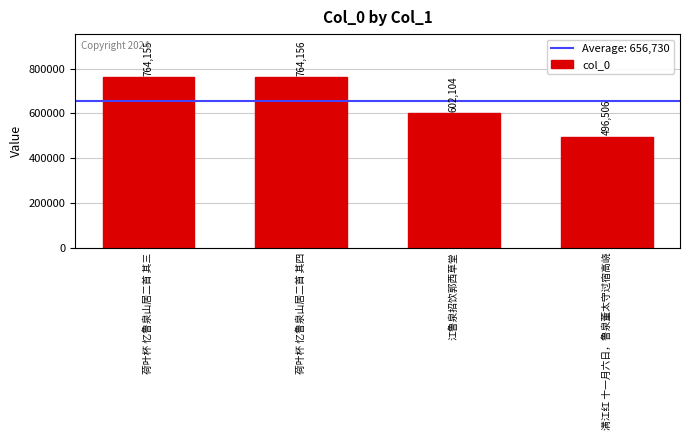

Reading left to right, list all the values displayed in this chart.

荷叶杯 忆鲁泉山居二首 其三=764155	荷叶杯 忆鲁泉山居二首 其四=764156	江鲁泉招饮郭西草堂=602104	满江红 十一月六日，鲁泉董太守过宿高峣=496506